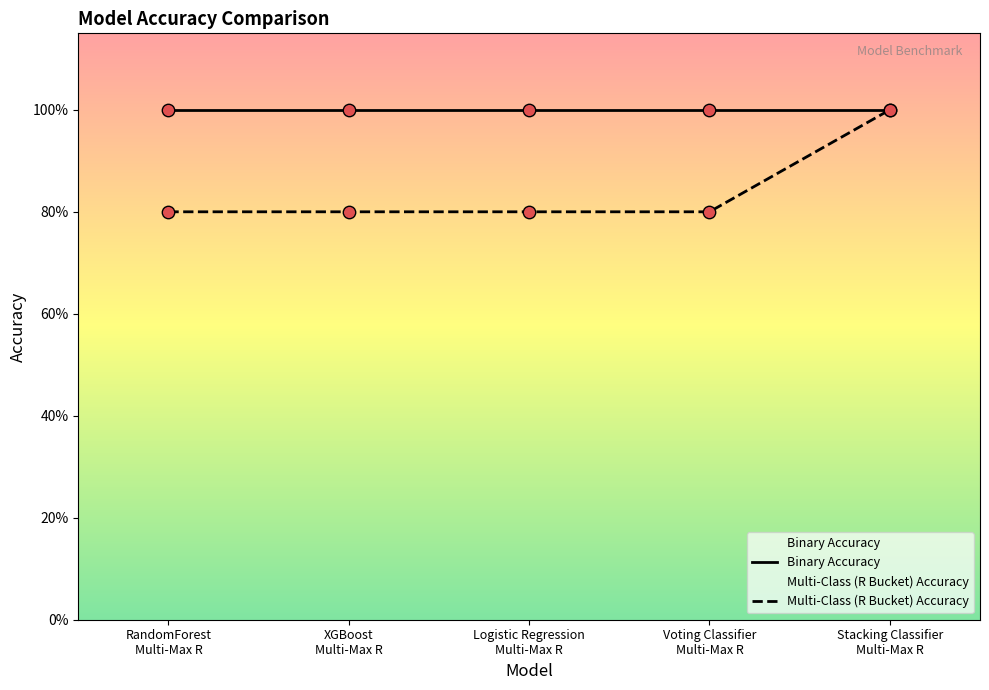

What is the total value across all series at Voting Classifier
Multi-Max R?

1.8